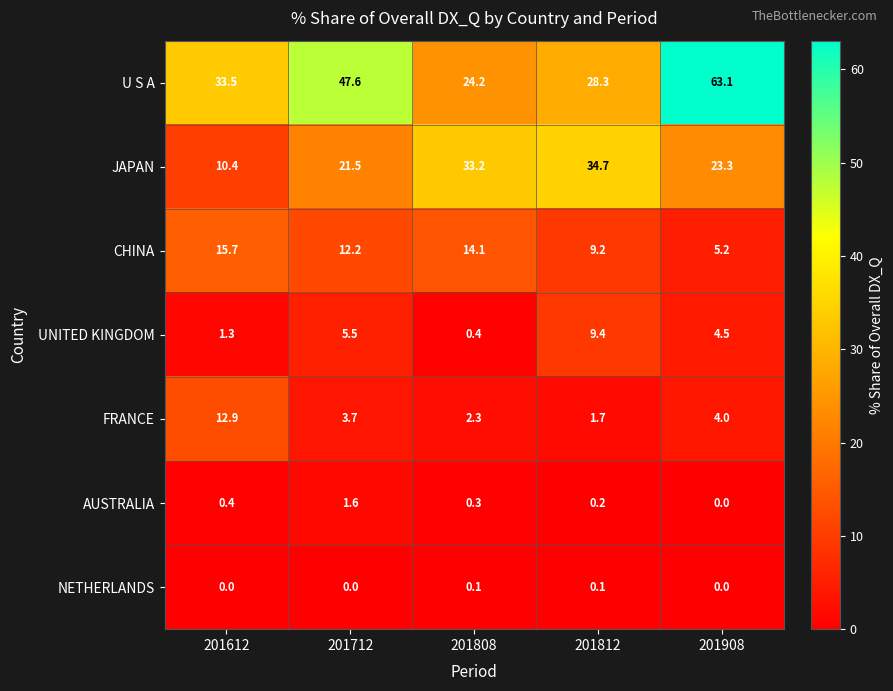

Which series has the largest range (max minus min)?

U S A